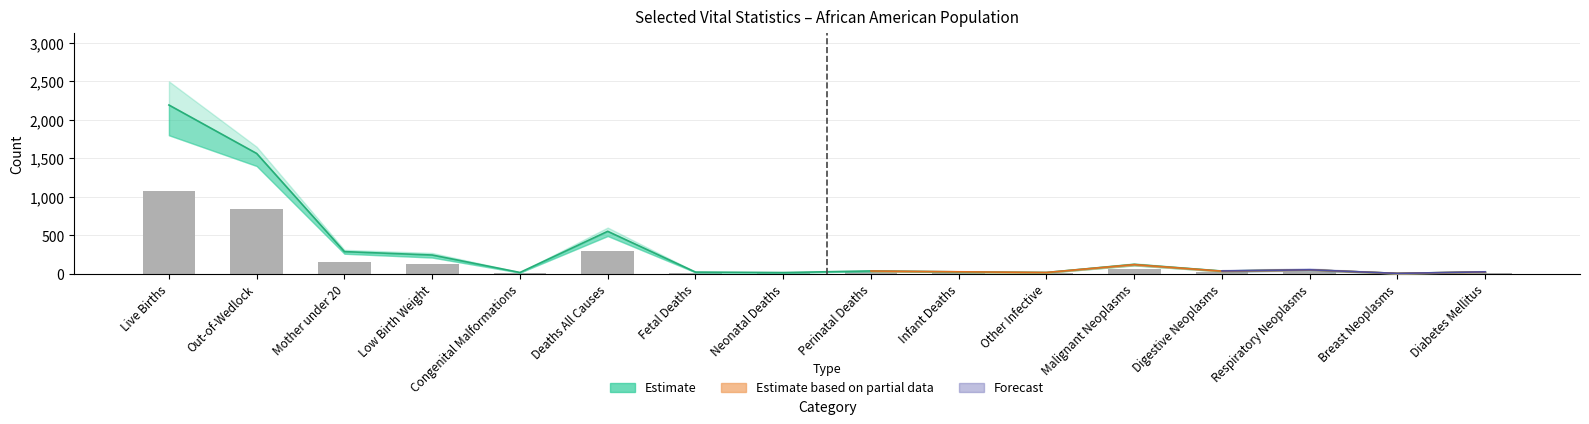

What position from the right is Digestive Neoplasms?

4